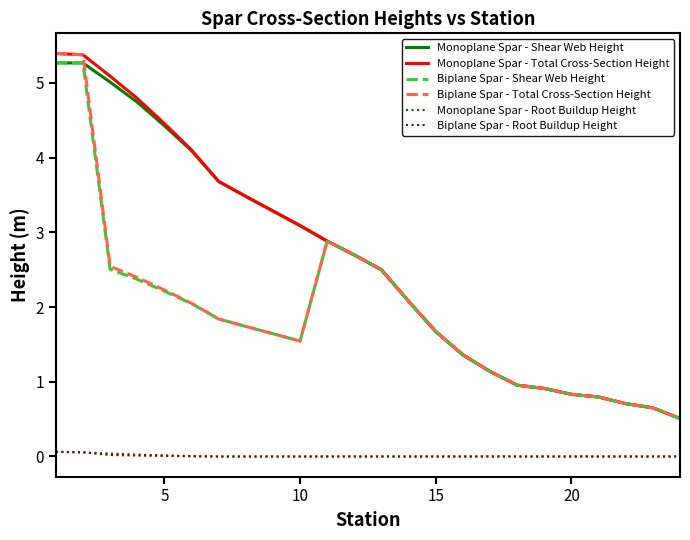

What is the lowest value of the Monoplane Spar - Shear Web Height series?

0.5